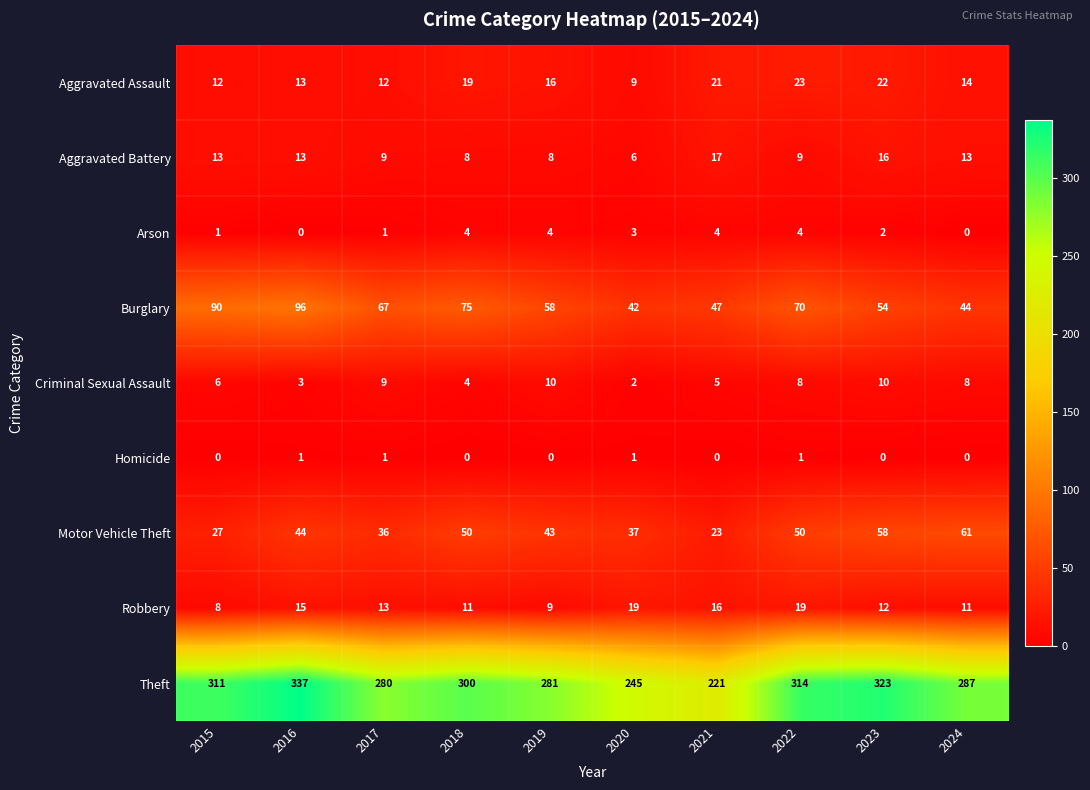

At 2019, list the series in order from largest to smallest.

Theft, Burglary, Motor Vehicle Theft, Aggravated Assault, Criminal Sexual Assault, Robbery, Aggravated Battery, Arson, Homicide